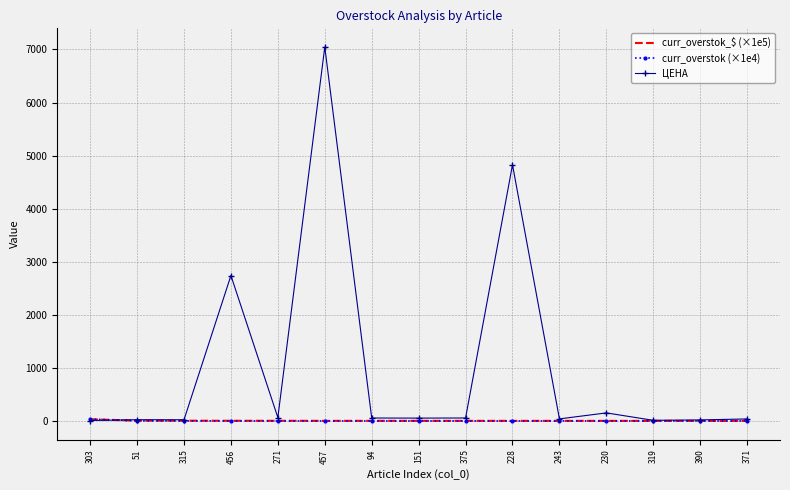

Is it true that curr_overstok (×1e4) equals 2.3 at 315?

True